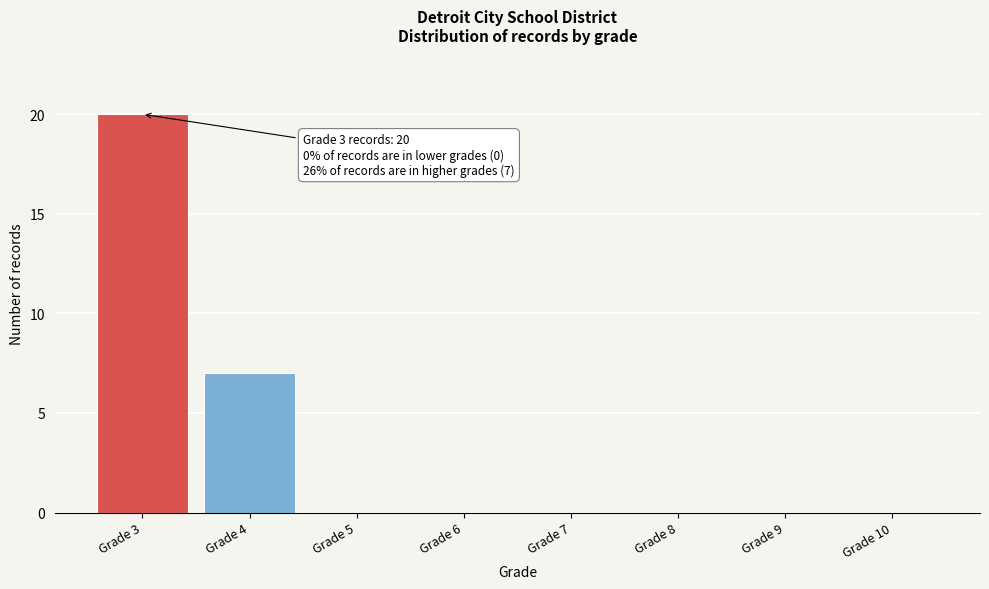

Reading left to right, what are all the values shown in this chart?

Grade 3=20	Grade 4=7	Grade 5=0	Grade 6=0	Grade 7=0	Grade 8=0	Grade 9=0	Grade 10=0